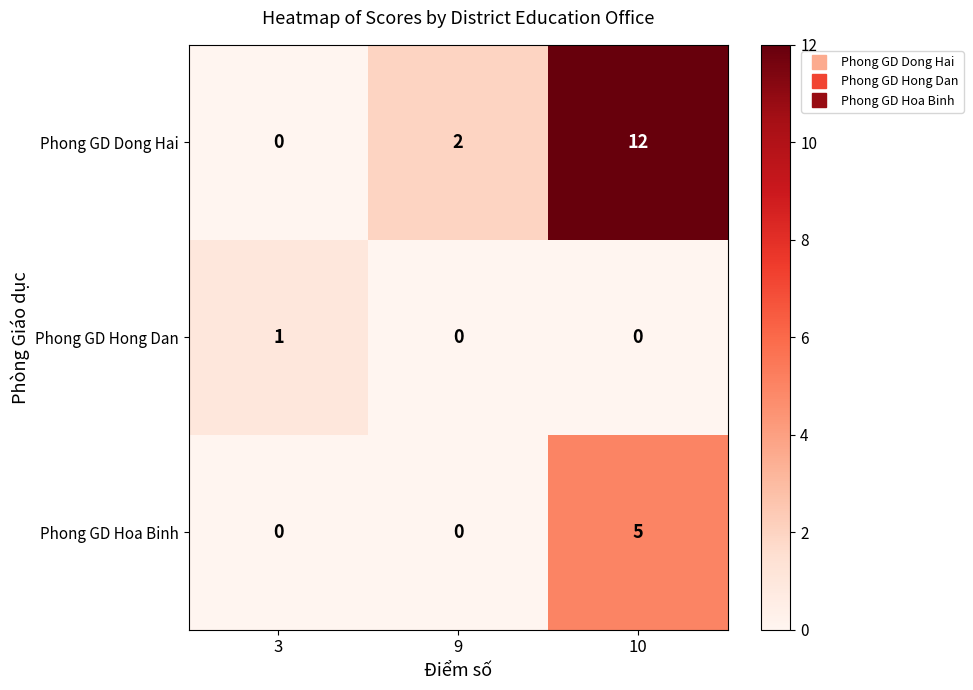

What is the maximum value shown in the chart?

12